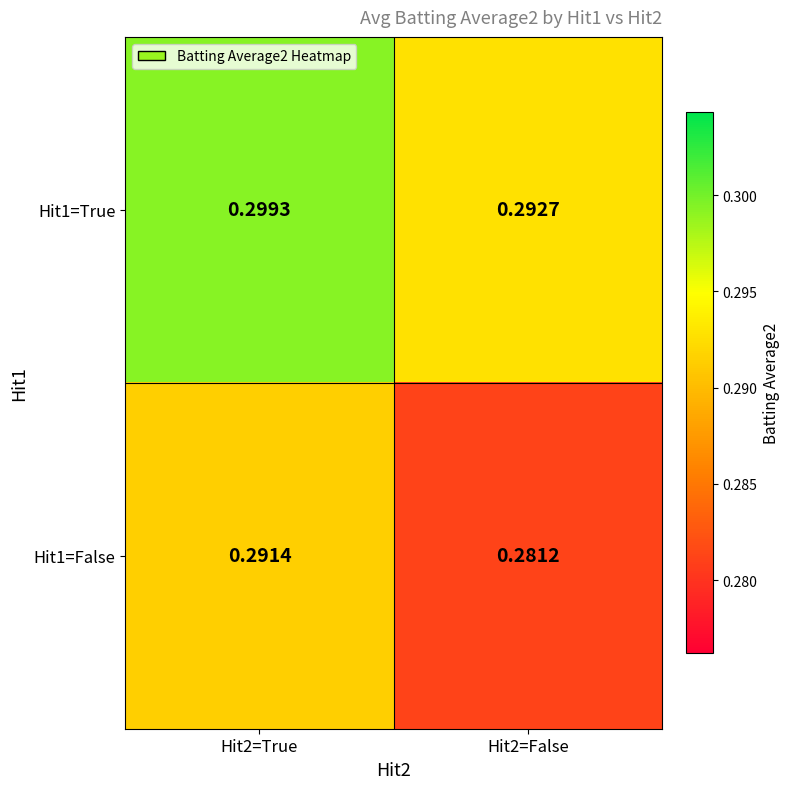

Between Hit2=True and Hit2=False, which series saw the biggest shift?

Hit1=False